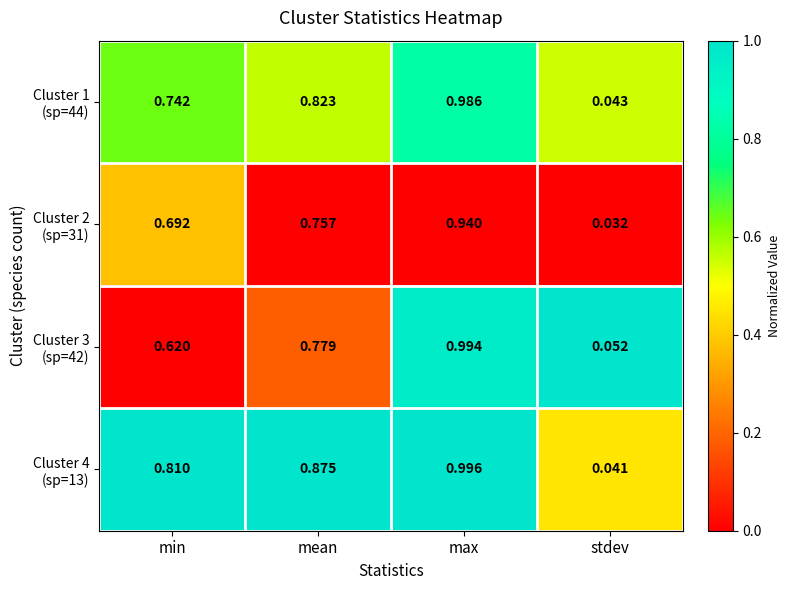

Which category has the highest value across all series?

max